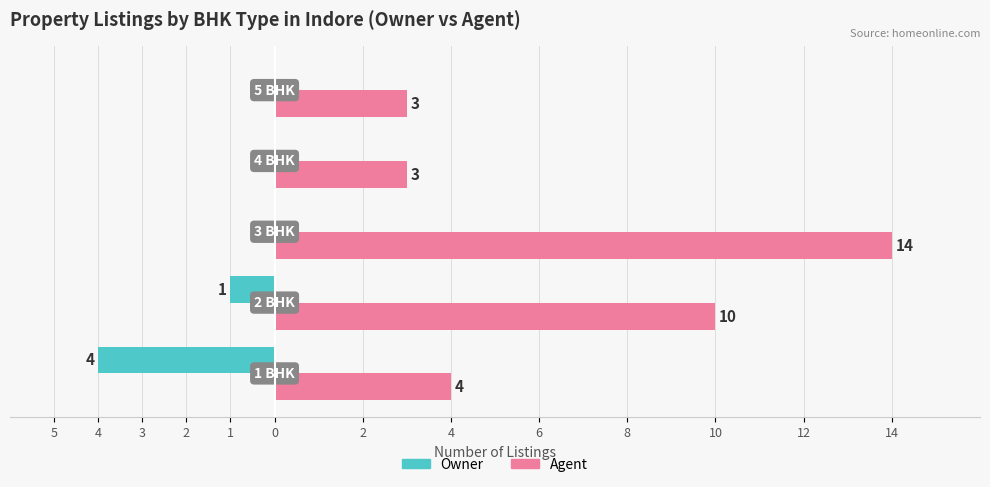

What is the greatest value displayed?

14